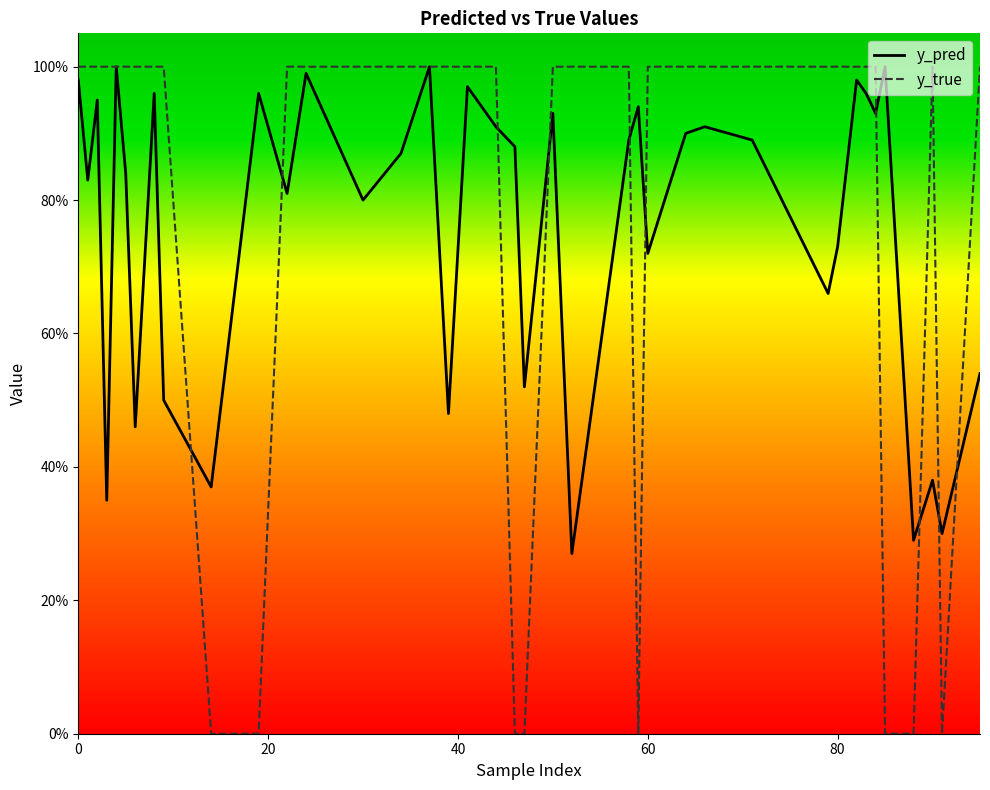

How many categories are shown in the chart?

40